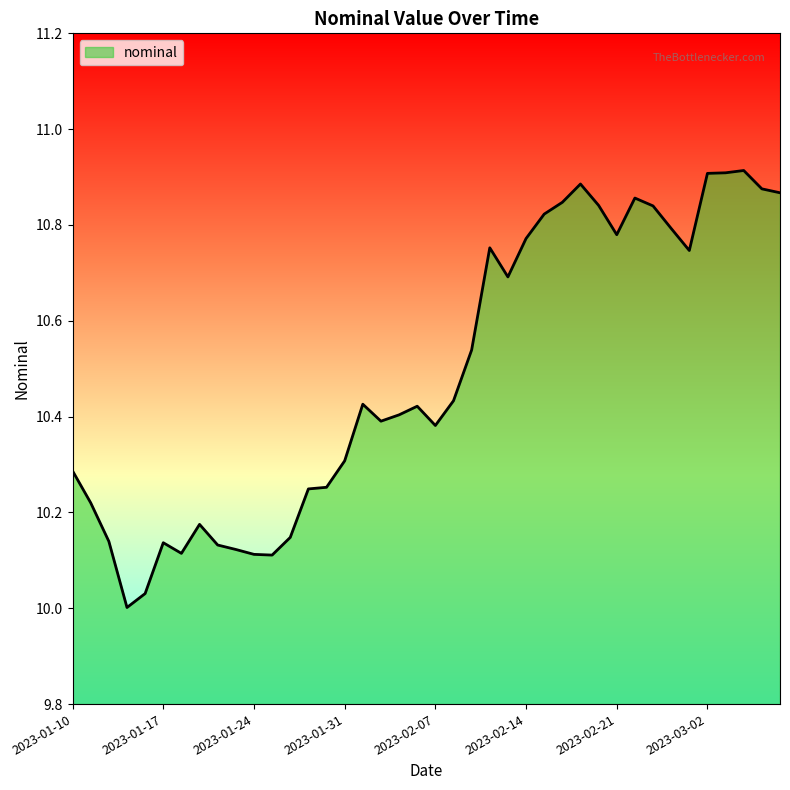

What is the difference between the maximum and minimum values?

0.9